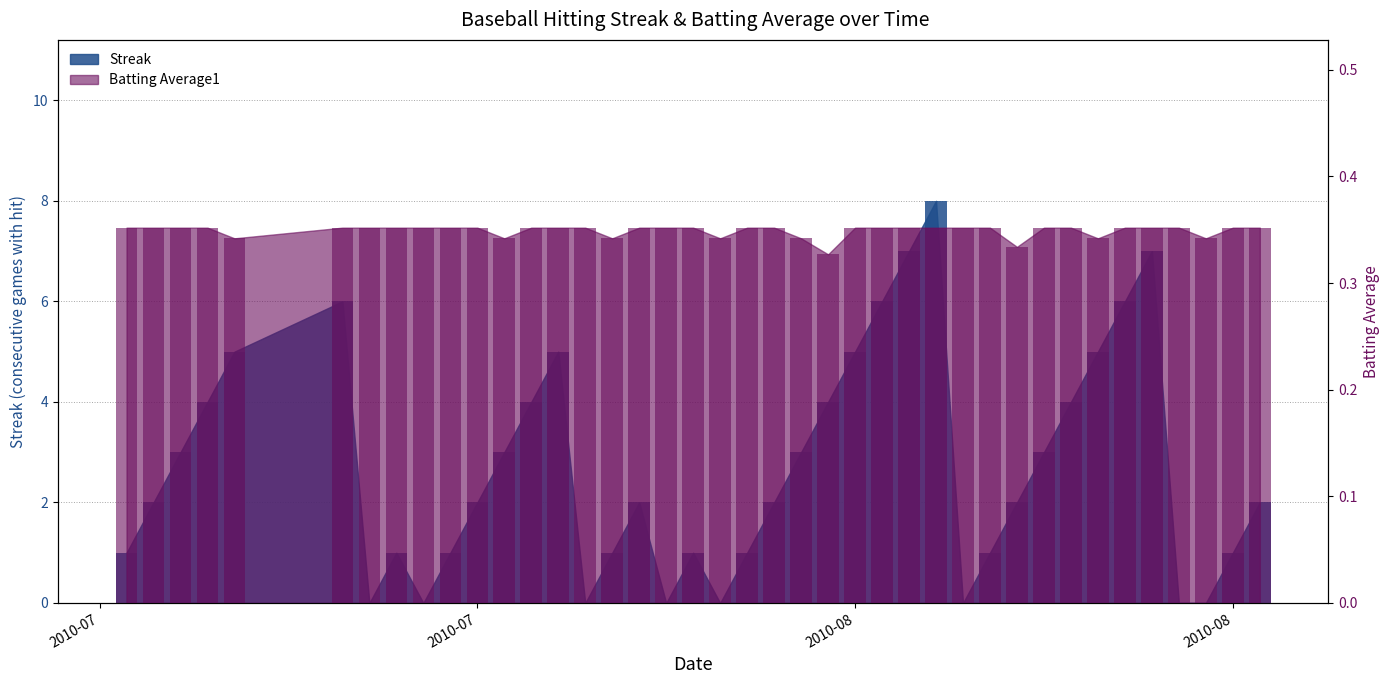

How many values in Streak are above zero?

32